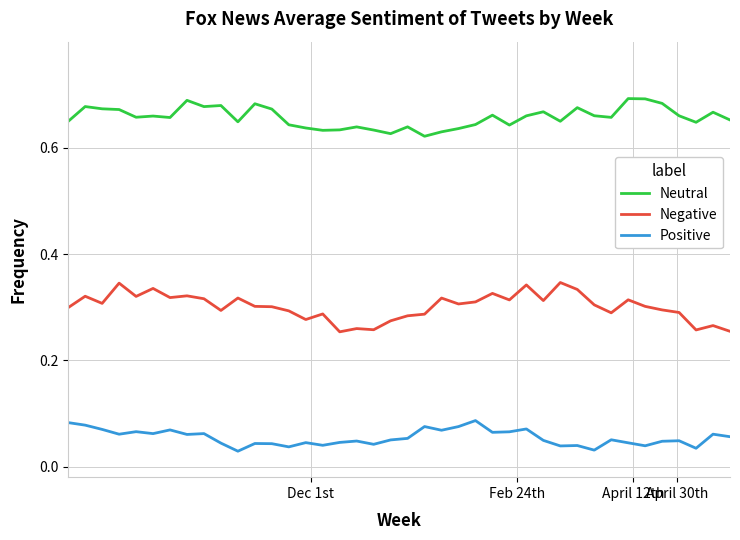

In Neutral, how many points are higher than both neighbors (excluding endpoints)?

12